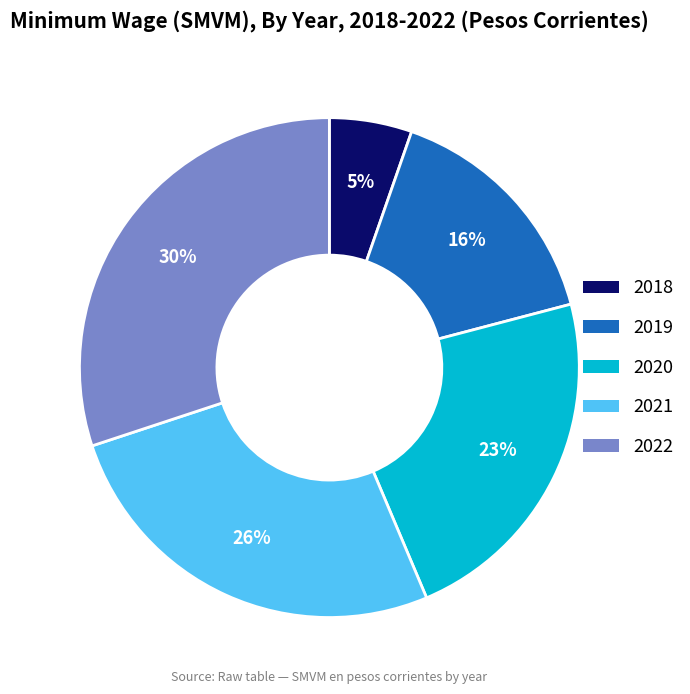

What percentage is the 2019 slice, to the nearest percent?

16%